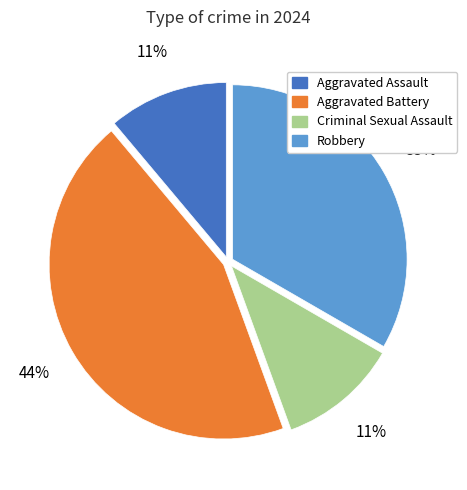

To the nearest percent, what percentage of the pie is Criminal Sexual Assault?

11%